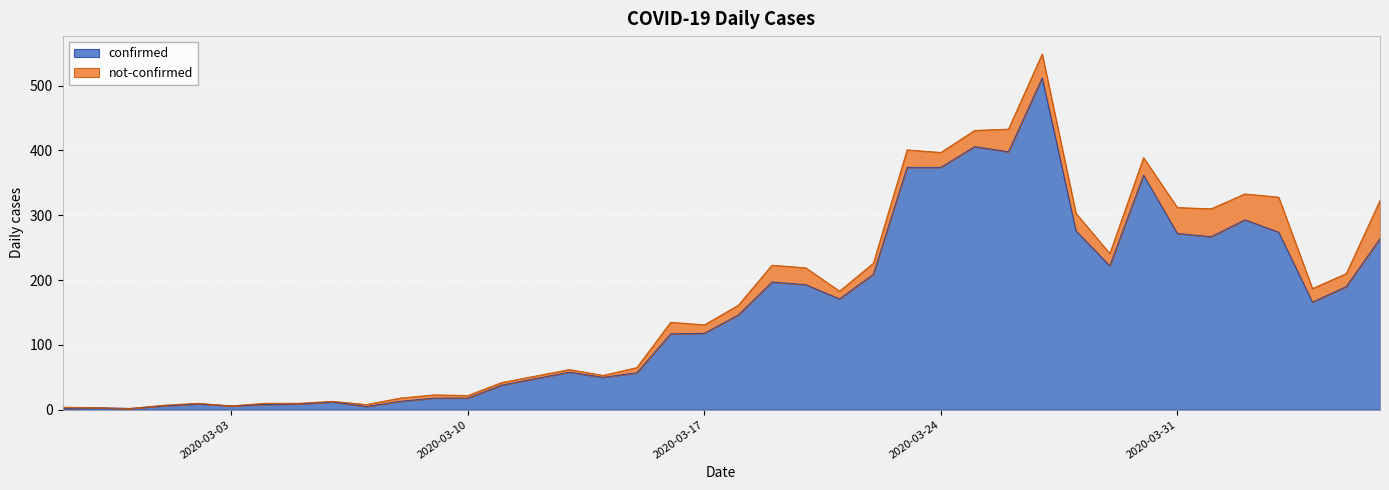

Count the number of categories in the chart.

40